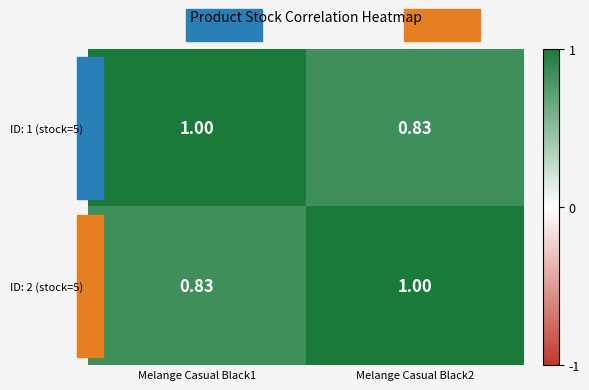

Is the value of ID: 2 (stock=5) at Melange Casual Black1 greater than the value of ID: 1 (stock=5) at Melange Casual Black1?

No